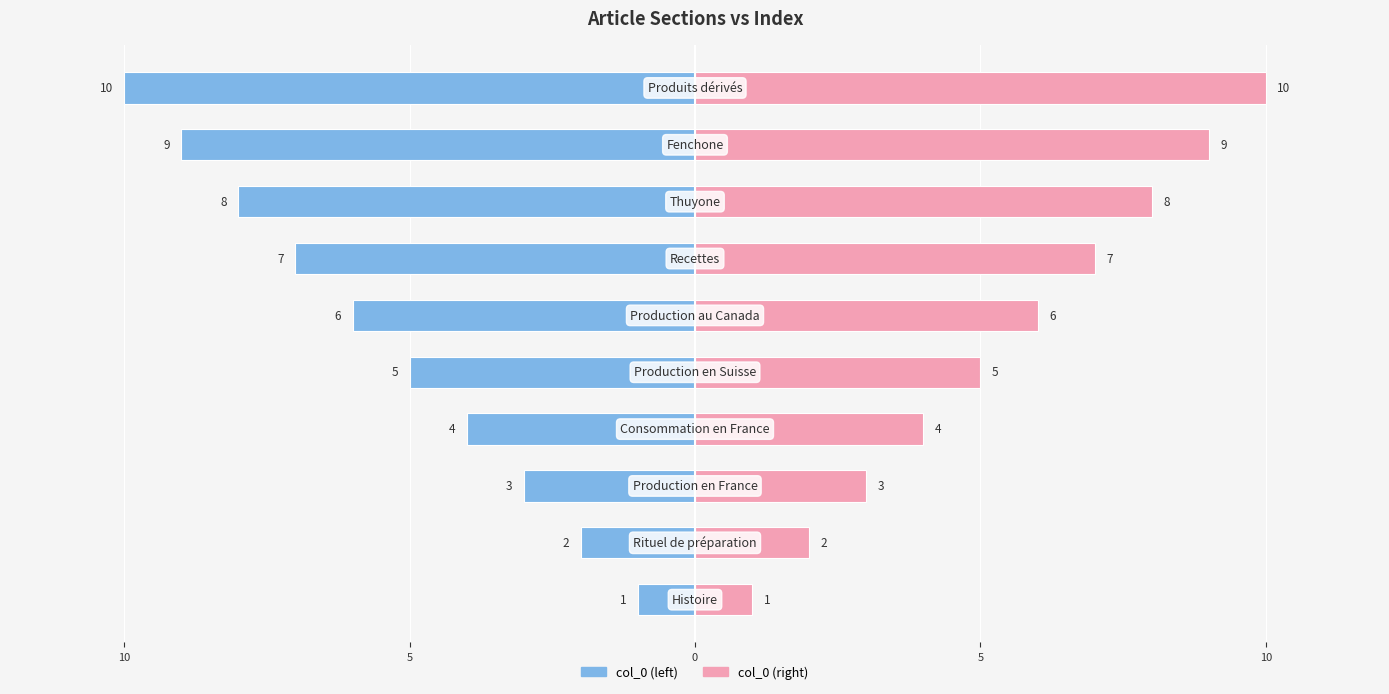

The value of col_0 (right) at 10 is 1. True or false?

False